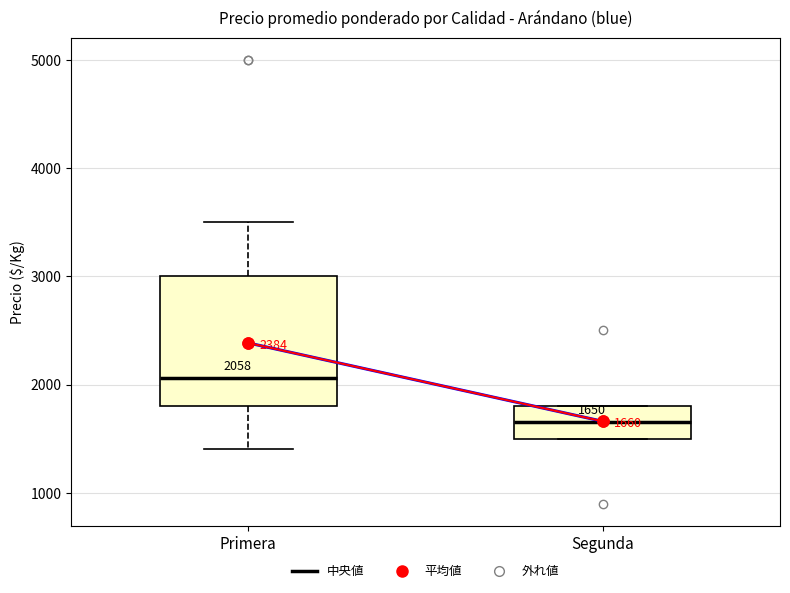

Which box has the lowest median line?

Segunda